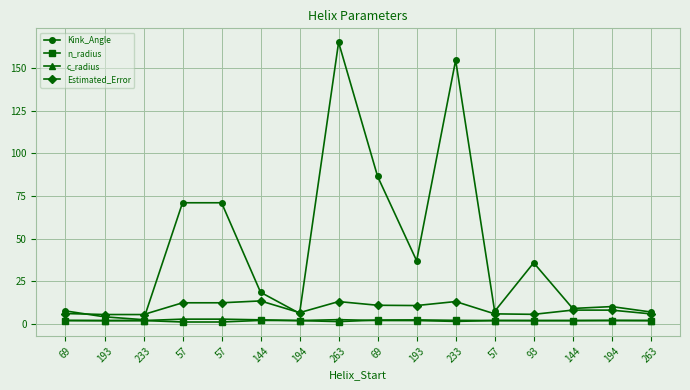

How many interior local valleys does the n_radius series have?

3